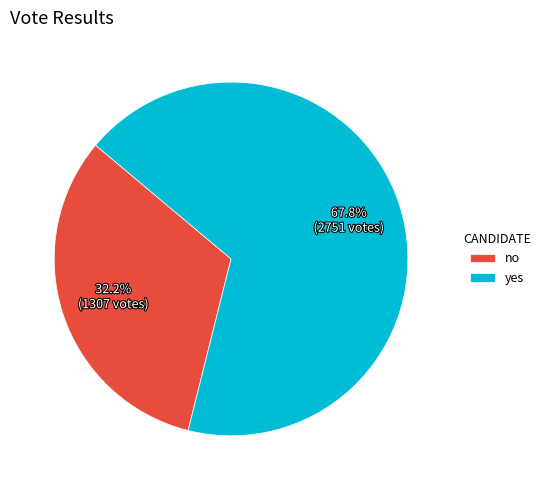

What percentage do yes and no together represent?

100.0%